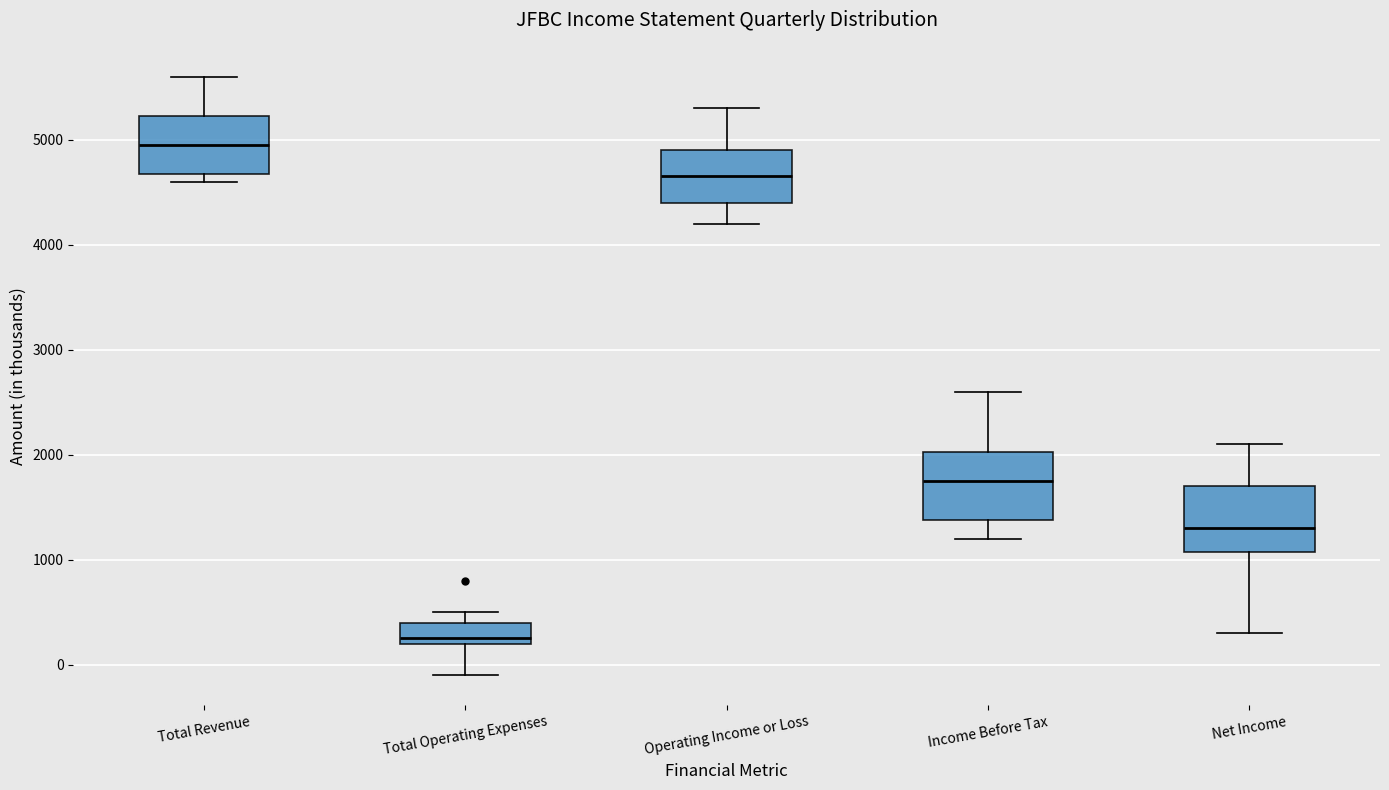

Reading left to right, transcribe this box plot: for each box, give where its median line is, the range the box spans, and where its two whiskers end, as read against the y-axis. The values are not printed on the chart, so give them approximately, as read against the axis.

Total Revenue: median 5000, box 4700 to 5200, whiskers 4600 to 5600
Total Operating Expenses: median 300, box 200 to 400, whiskers -100 to 500
Operating Income or Loss: median 4700, box 4400 to 4900, whiskers 4200 to 5300
Income Before Tax: median 1800, box 1400 to 2000, whiskers 1200 to 2600
Net Income: median 1300, box 1100 to 1700, whiskers 300 to 2100